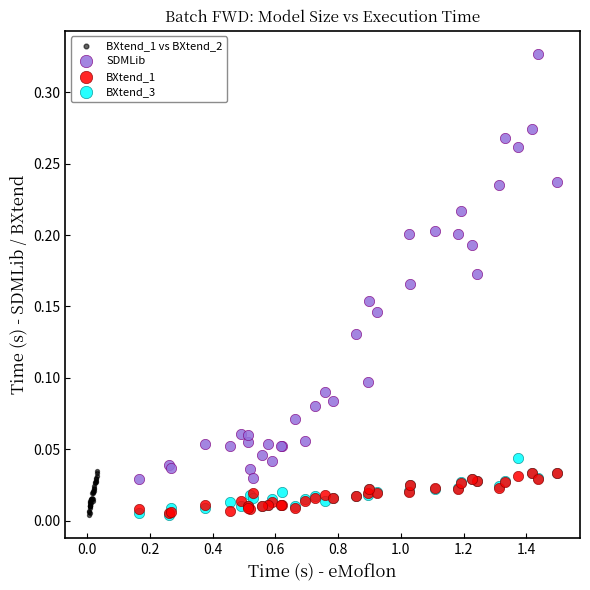

Which series reaches the maximum Y coordinate?

SDMLib